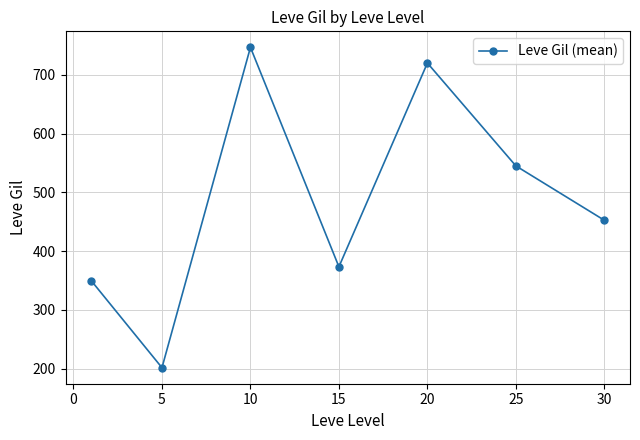

What is the greatest value displayed?

746.7